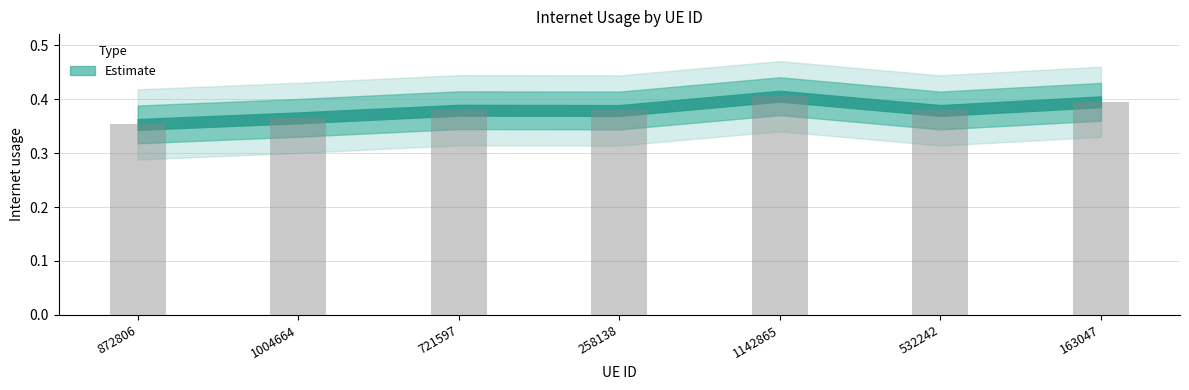

What is the difference between the maximum and minimum values?

0.1